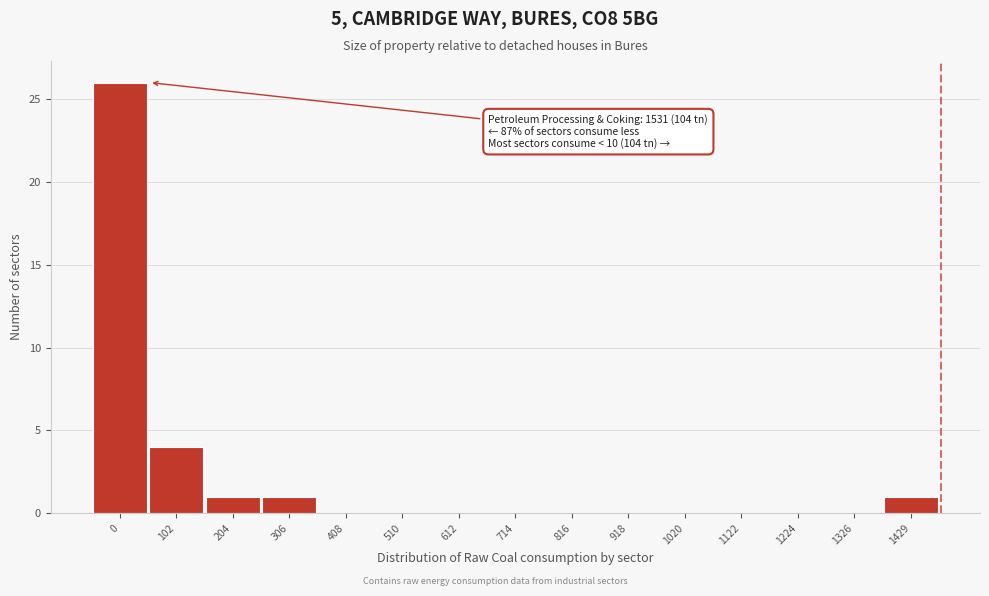

Reading left to right, what are all the values shown in this chart?

0=26	102=4	204=1	306=1	408=0	510=0	612=0	714=0	816=0	918=0	1020=0	1122=0	1224=0	1326=0	1429=1